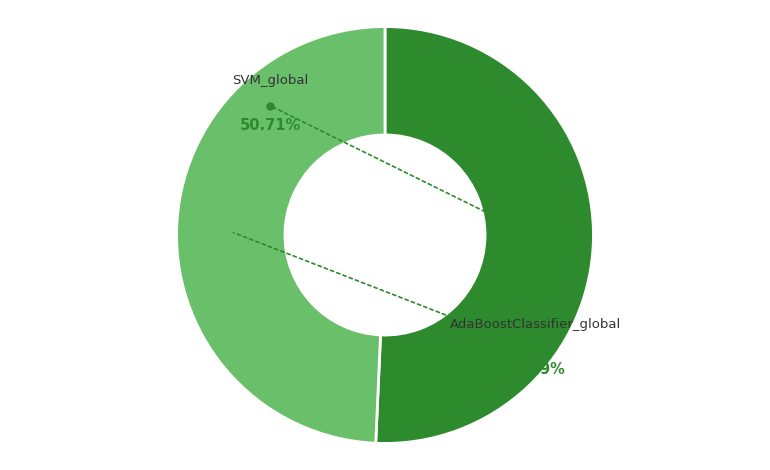

To the nearest percent, what portion does AdaBoostClassifier_global represent?

49%